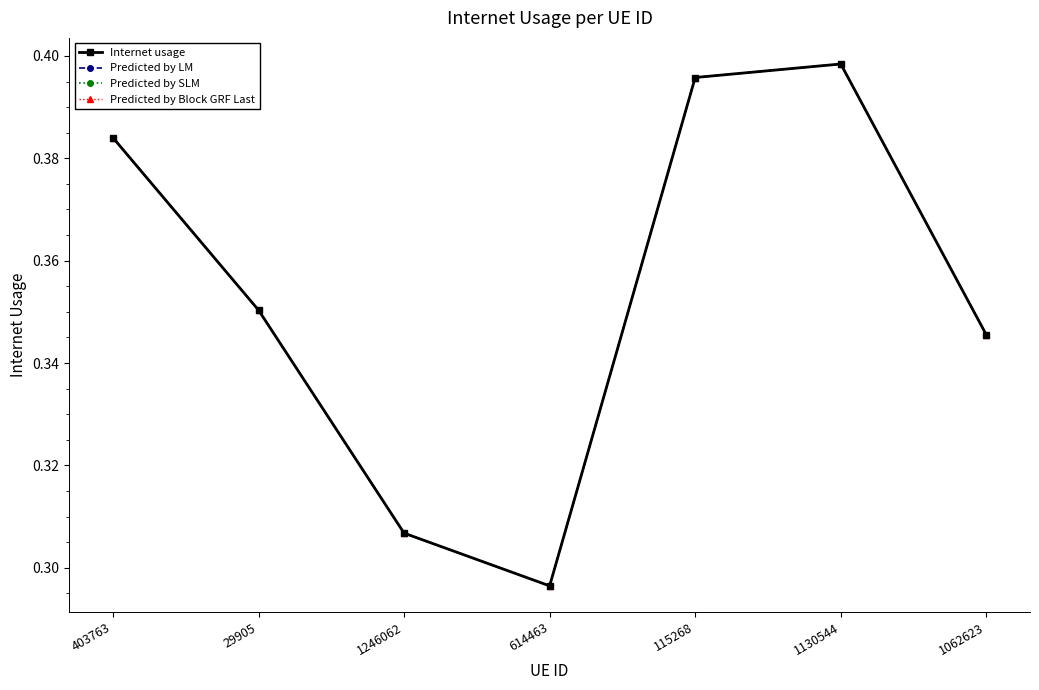

What is the greatest value displayed?

0.4